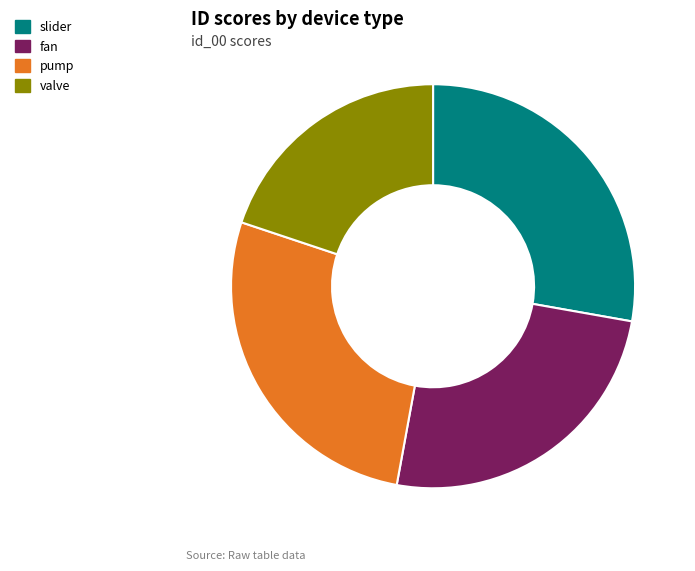

Does any single category account for the majority?

No